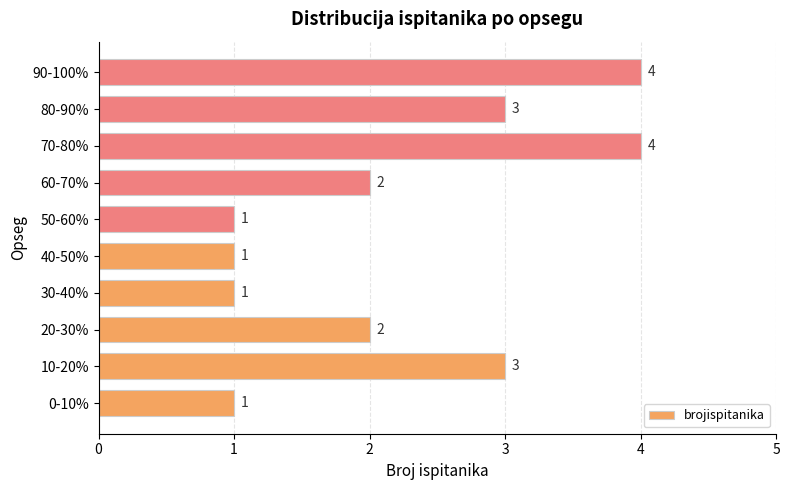

What is the greatest value displayed?

4